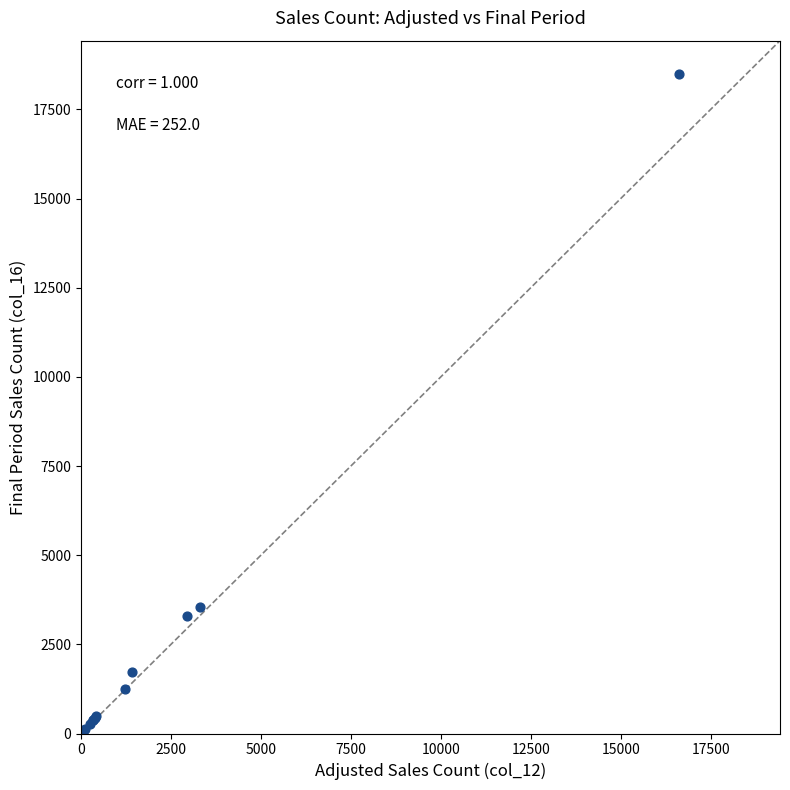

What Y value in the scatter plot is closest to 9293?

3555